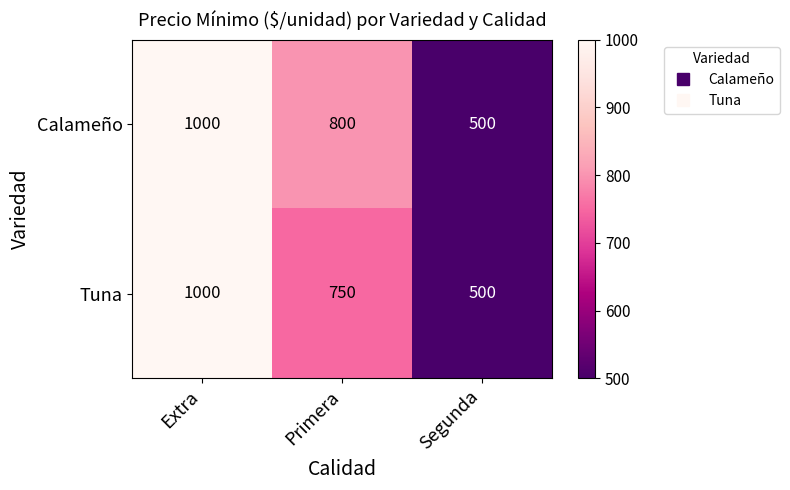

At how many categories does at least one series exceed 608?

2